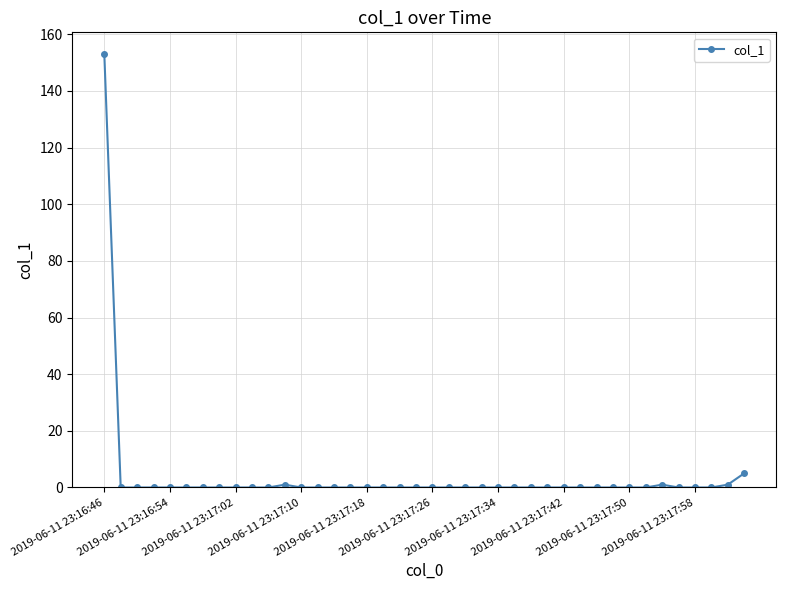

What is the sum of all values?

161